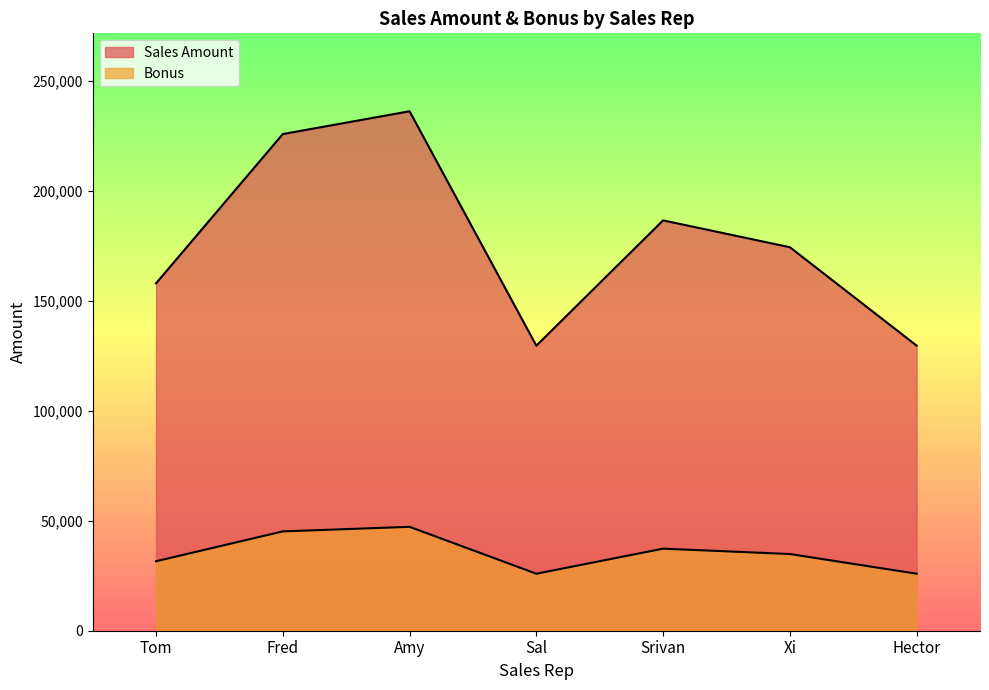

What are all the series names shown in the legend?

Sales Amount, Bonus